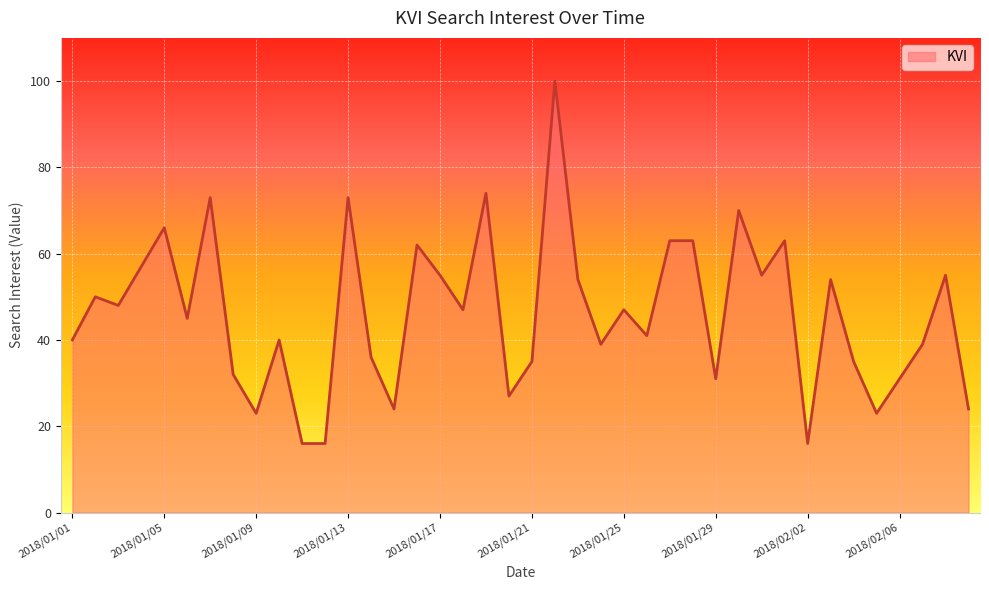

What is the greatest value displayed?

100